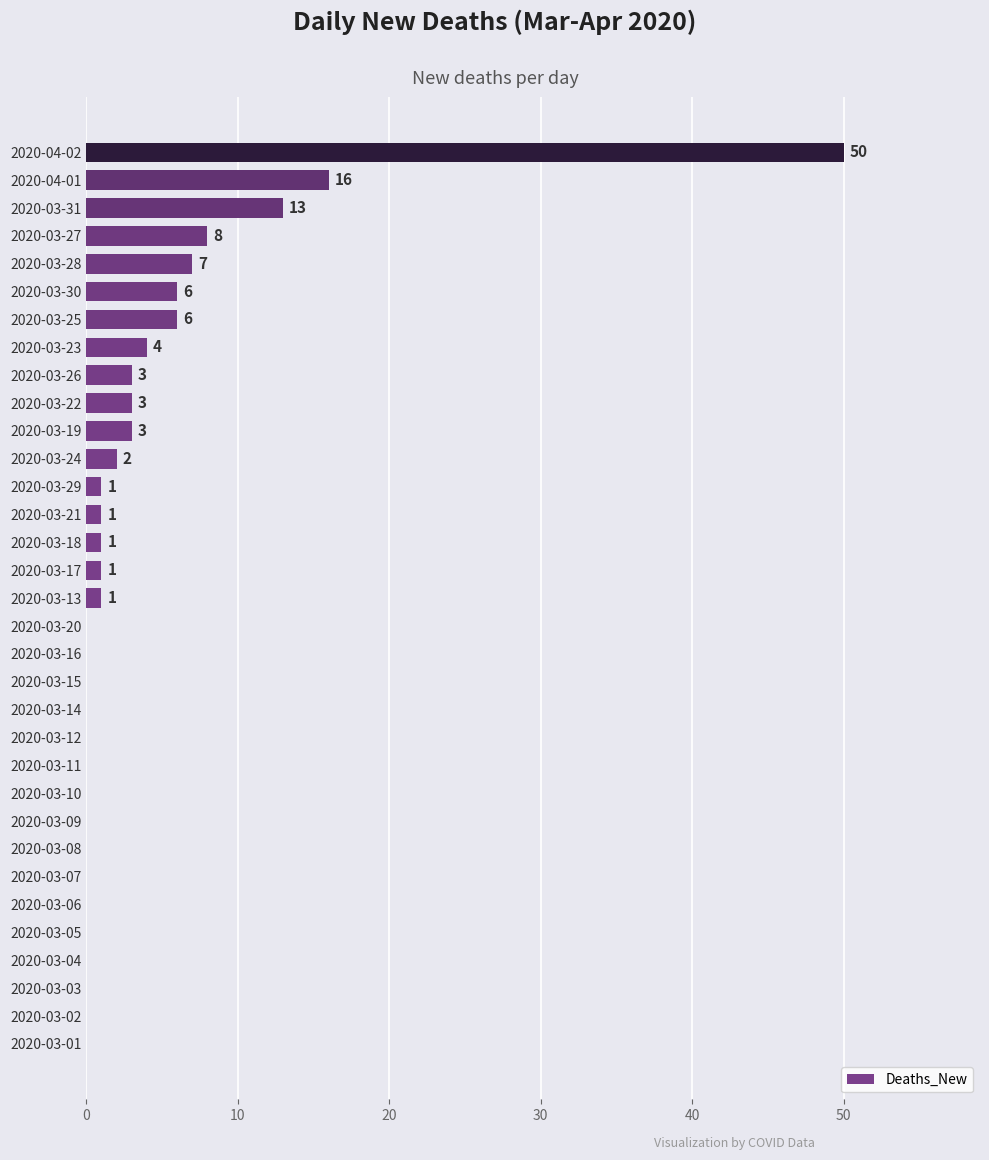

Which category has the highest value across all series?

2020-04-02